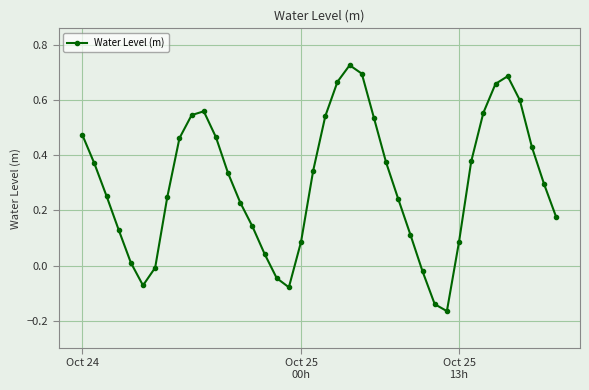

How many points are lower than both their immediate neighbors (excluding endpoints)?

3